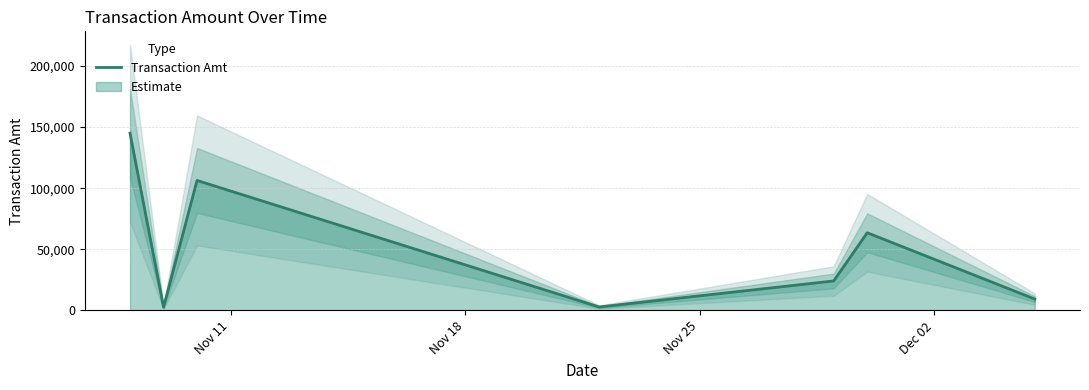

What is the difference between the maximum and minimum values?

142370.0